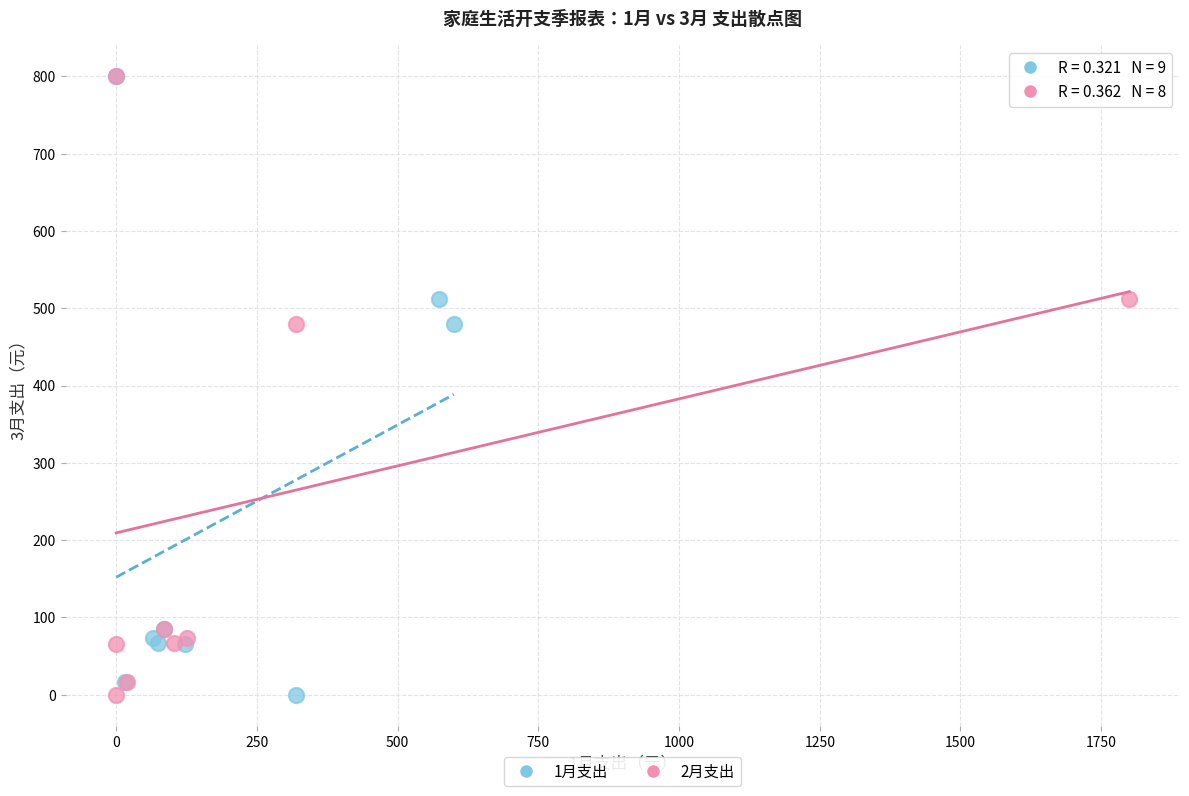

What are all the series names shown in the legend?

1月支出, 2月支出